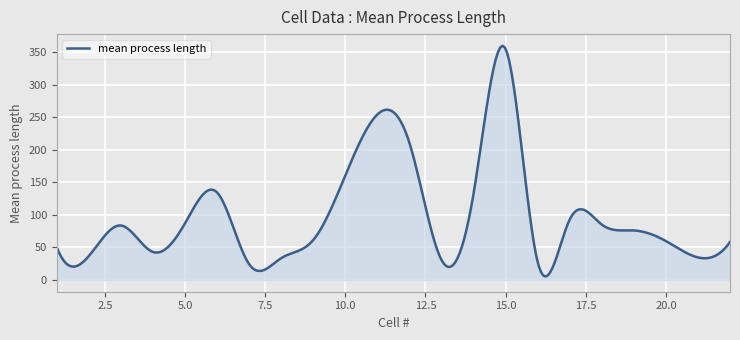

What is the greatest value displayed?

360.0